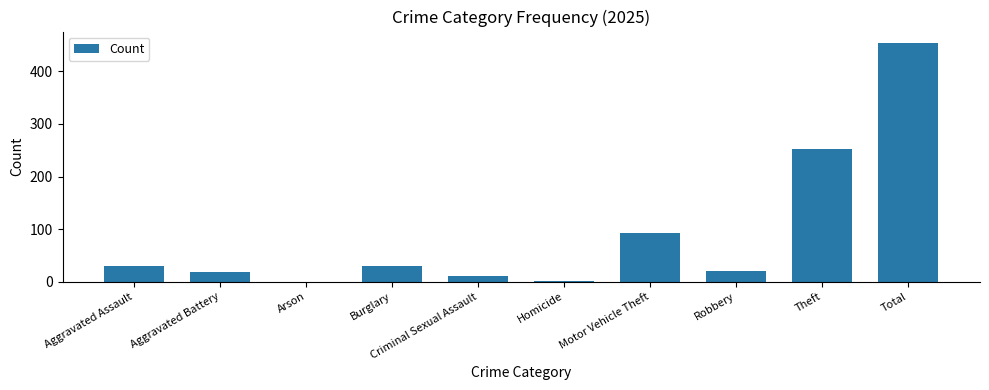

How many data points does each series have?

10